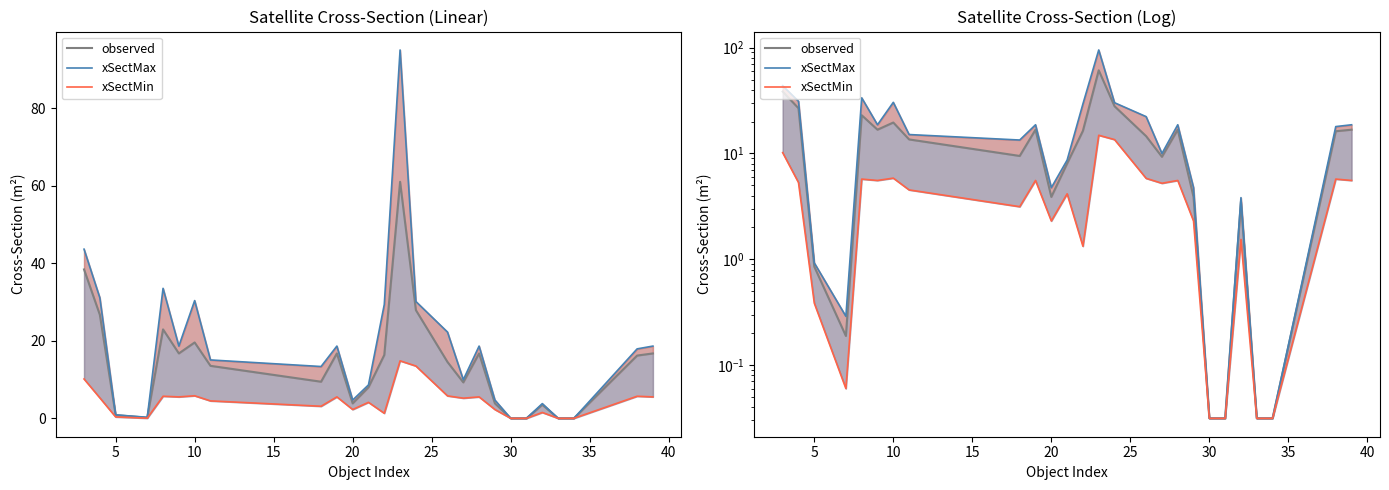

How many interior local valleys does the observed series have?

5